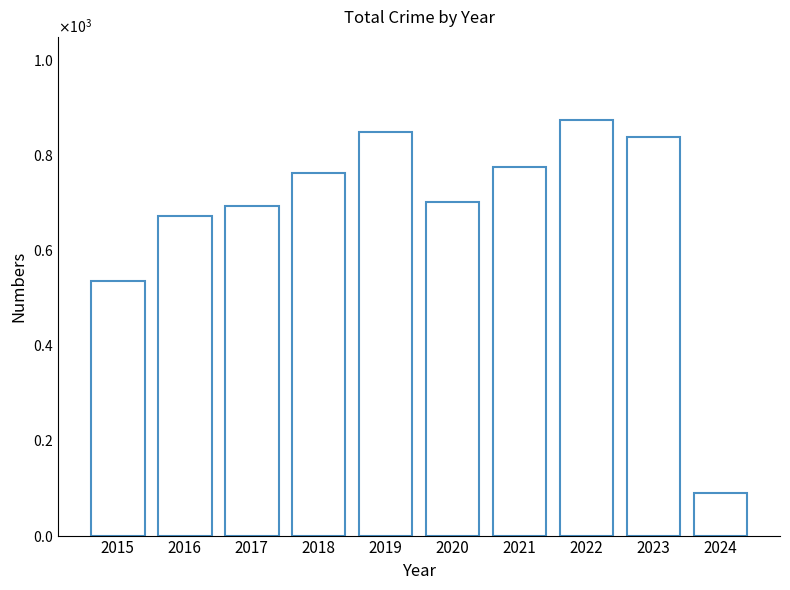

What is the ratio of the value at 2020 to the value at 2021?

0.9